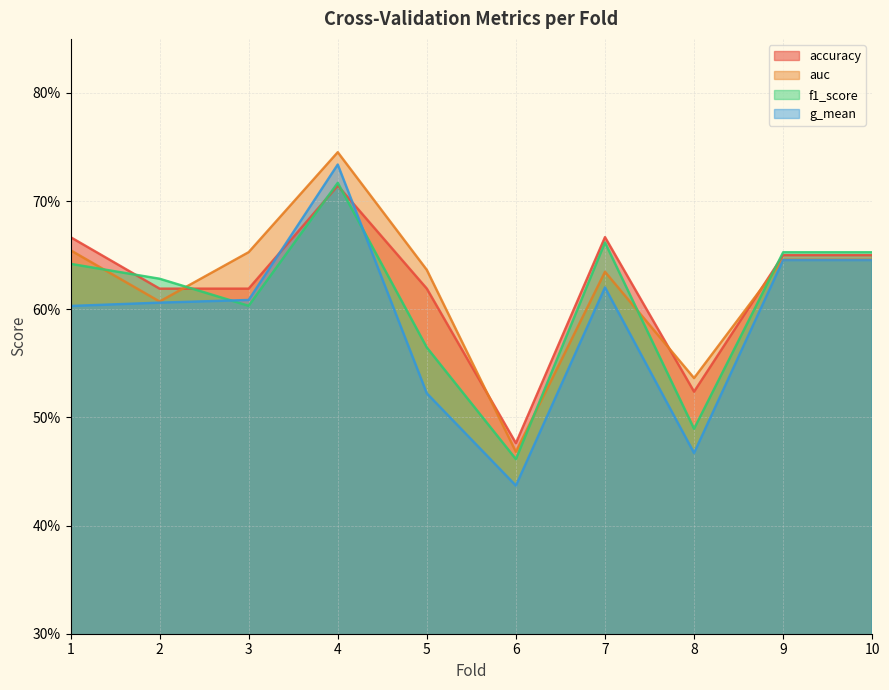

Rank the categories by f1_score value from highest to lowest.

4, 7, 9, 10, 1, 2, 3, 5, 8, 6